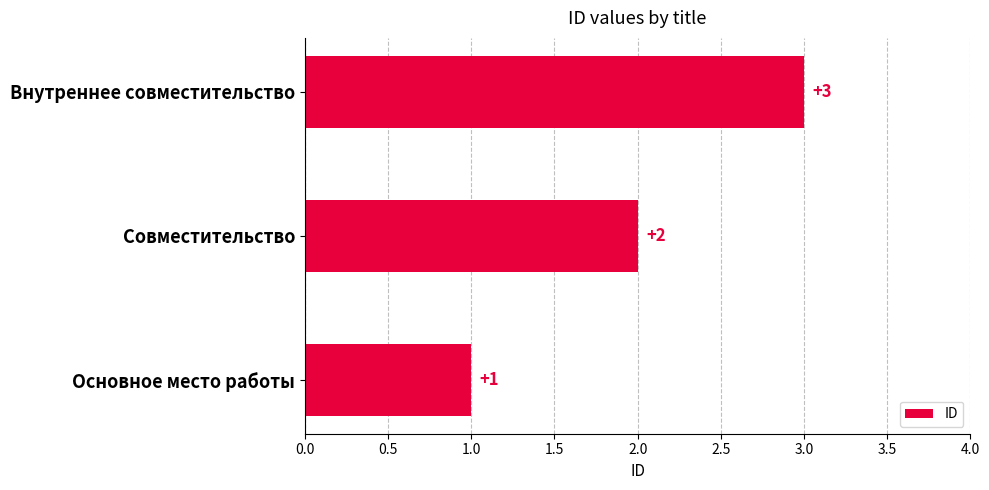

Where is the data nearest to the value 2?

Совместительство